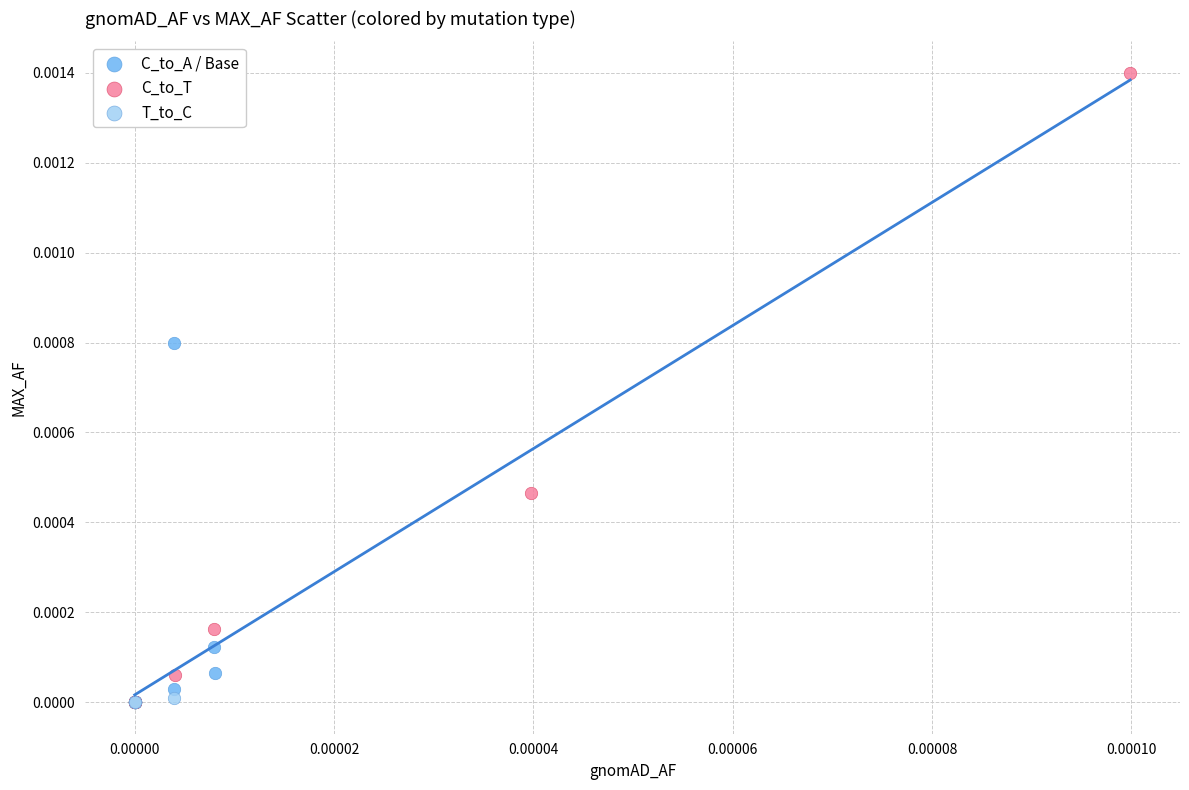

Which series reaches the maximum Y coordinate?

C_to_T